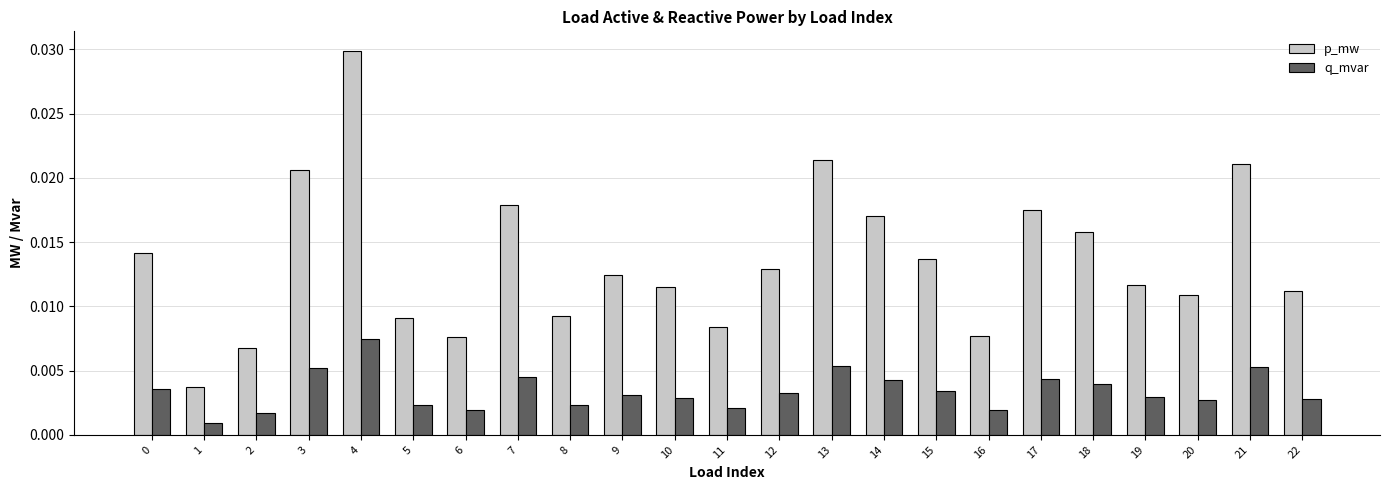

How many groups of bars are there?

23